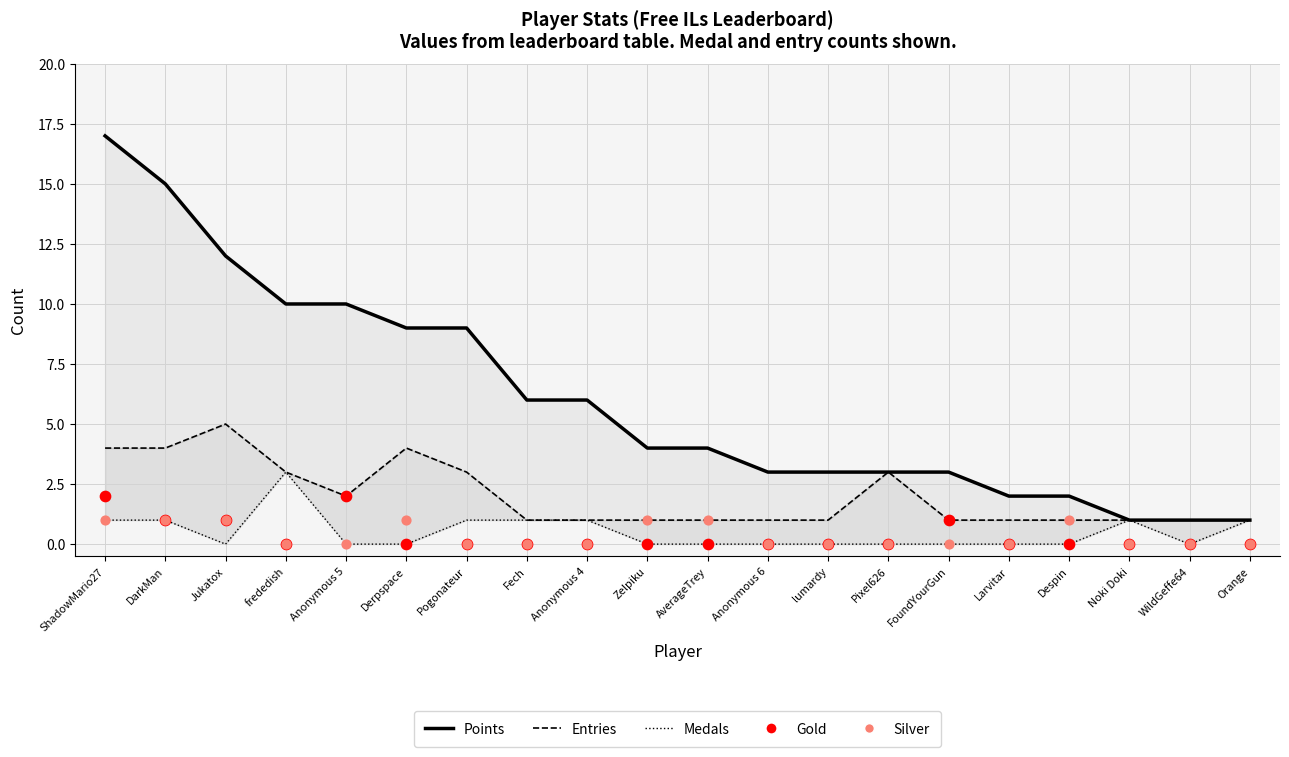

What are all the series names shown in the legend?

Points, Entries, Medals, Gold, Silver